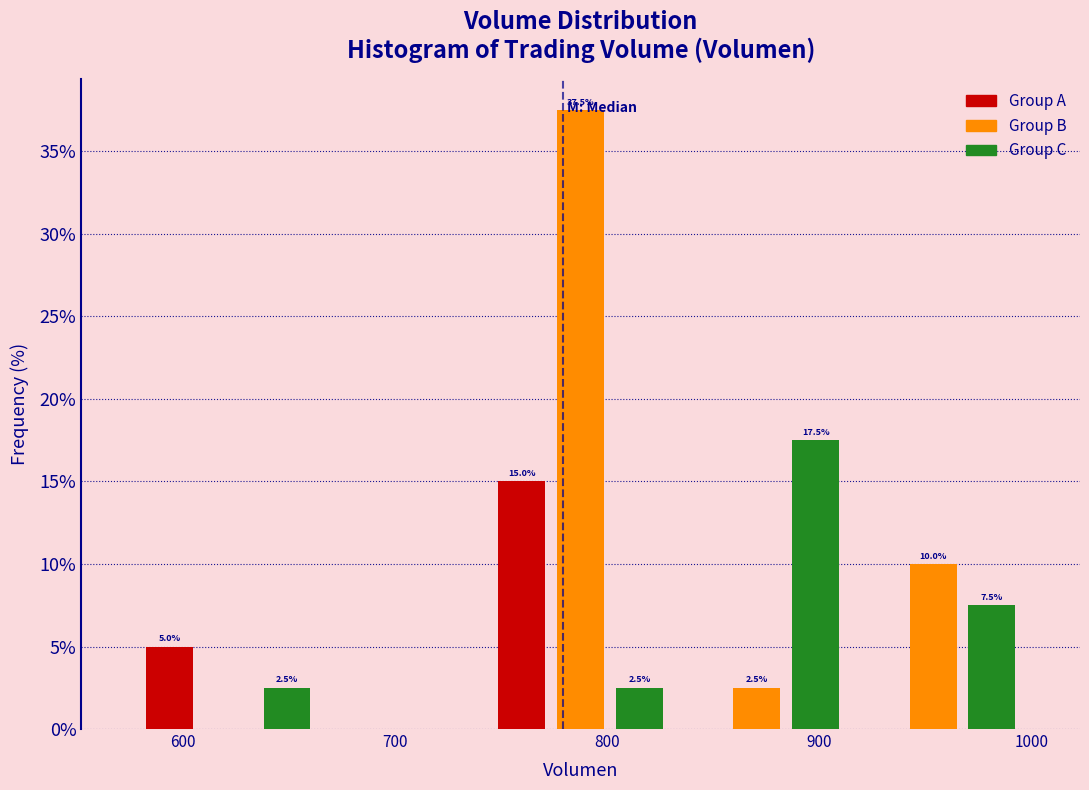

Read against the x-axis, roughly where is the centre of the tallest bar?

790